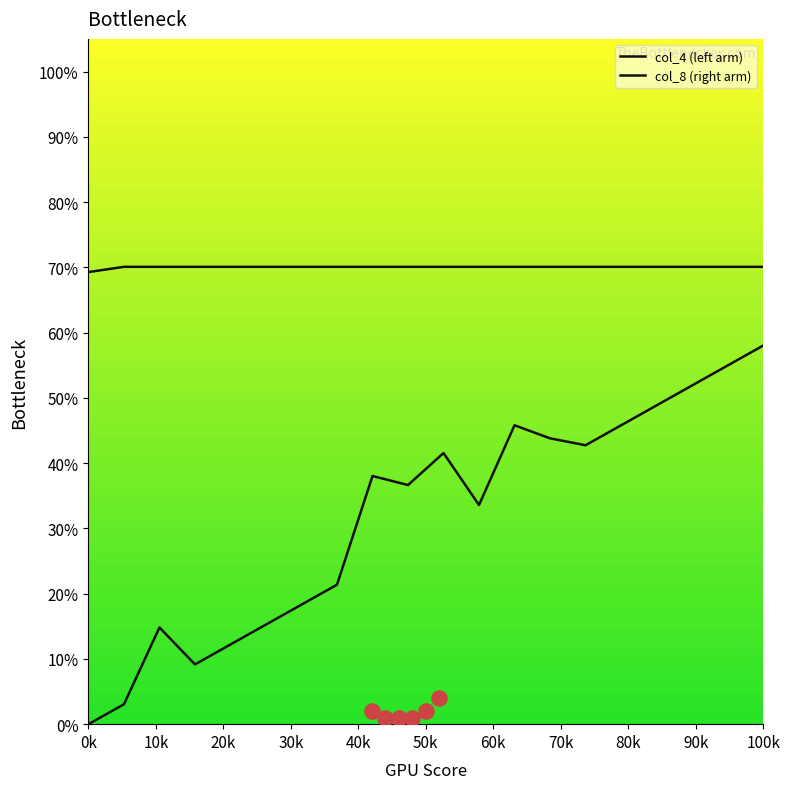

At how many categories does at least one series exceed 61?

20